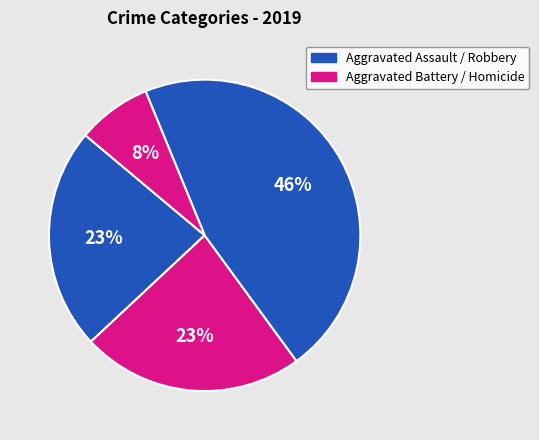

How many slices are in this pie chart?

4